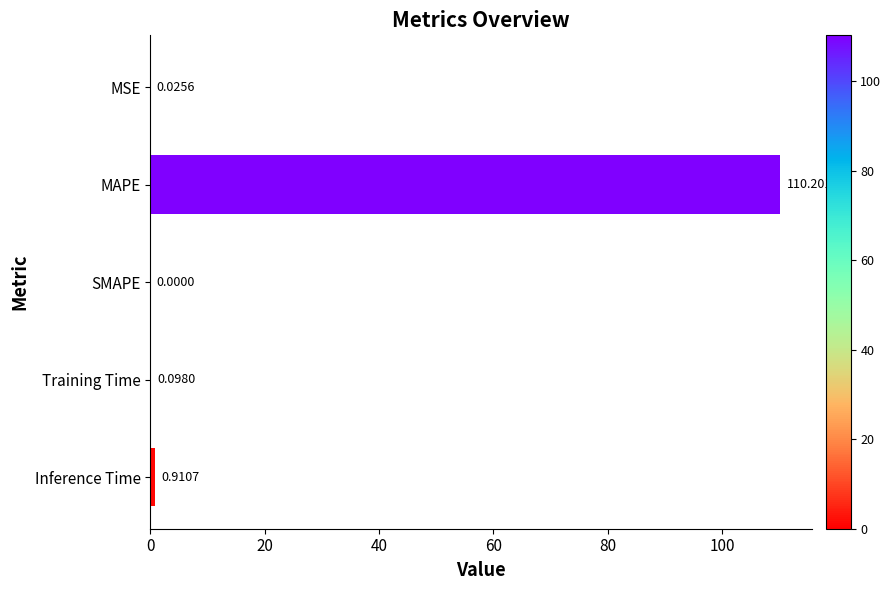

Between Inference Time and MAPE, which is larger?

MAPE